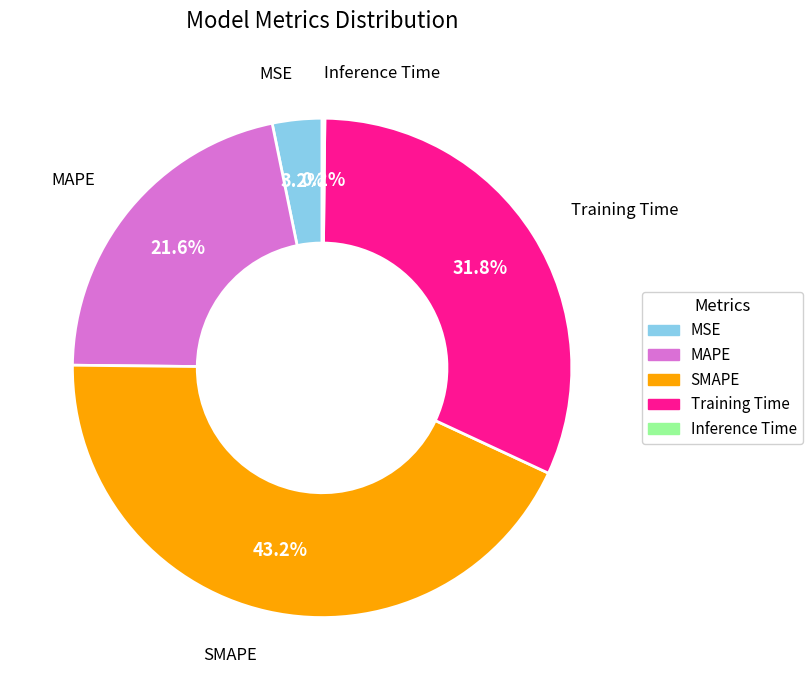

Between MSE and Training Time, which is larger?

Training Time